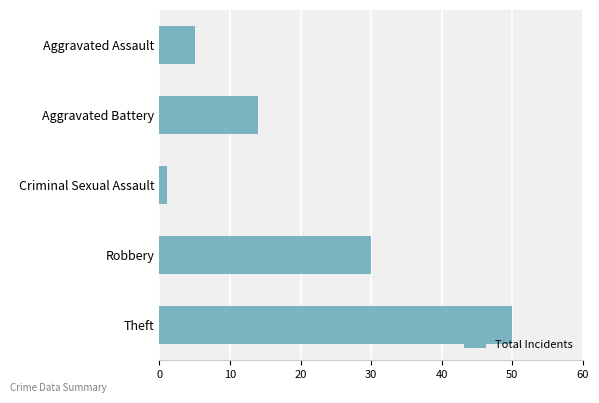

What is the difference between the maximum and minimum values?

49